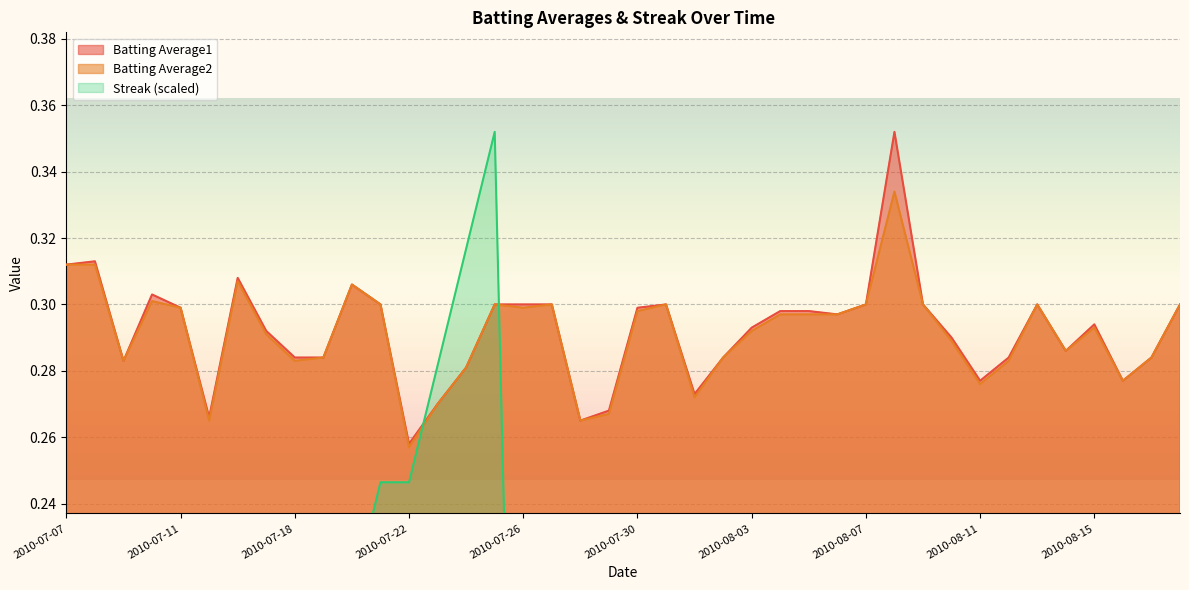

What is the average value of the Batting Average1 series?

0.3